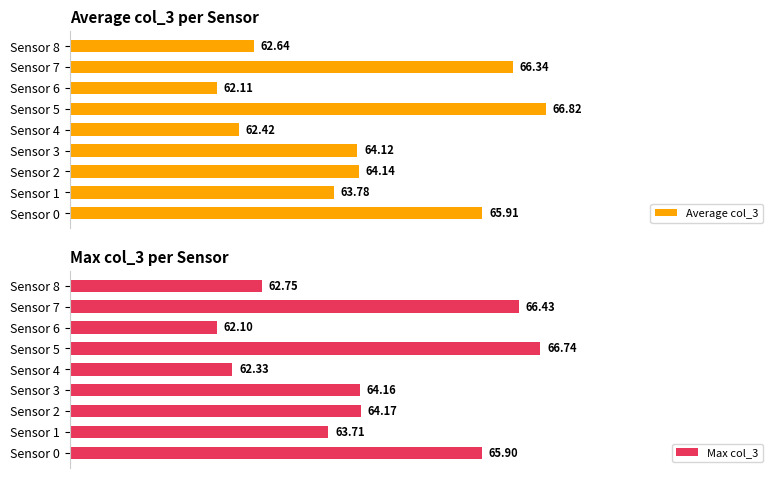

What are all the series names shown in the legend?

Average col_3, Max col_3